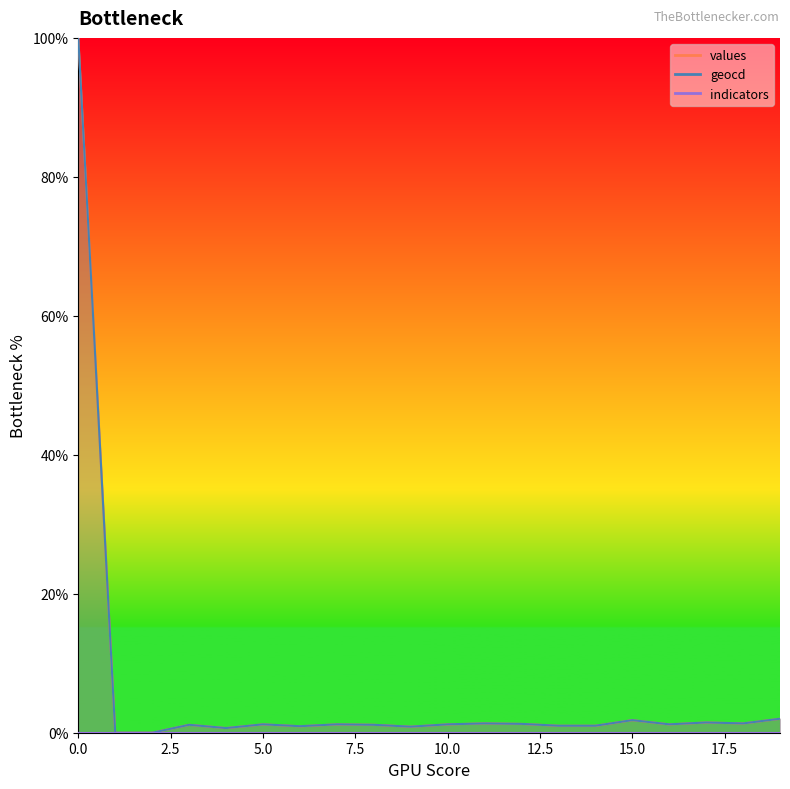

In values, how many points are lower than both neighbors (excluding endpoints)?

5